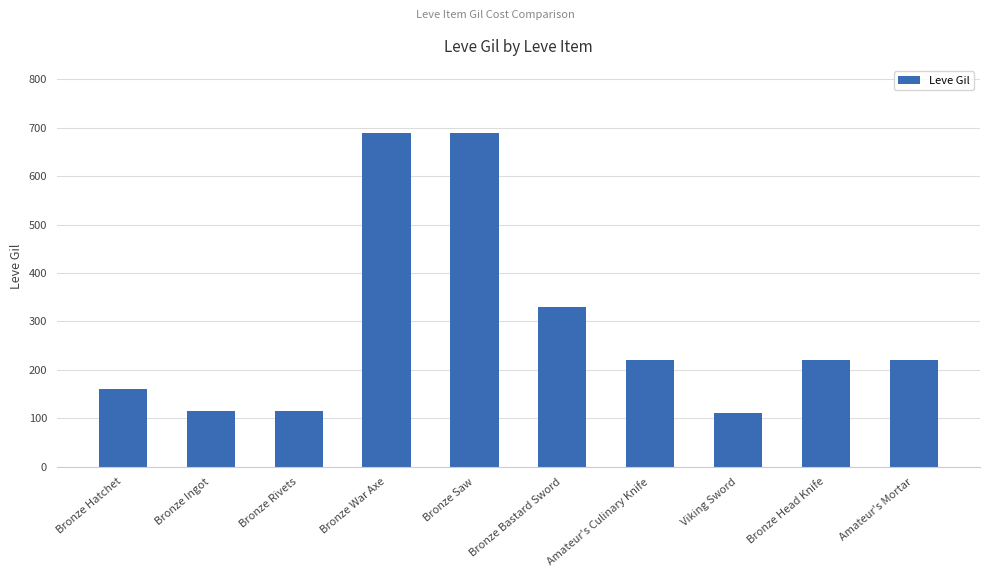

The chart shows a value of 30 at Viking Sword. True or false?

False